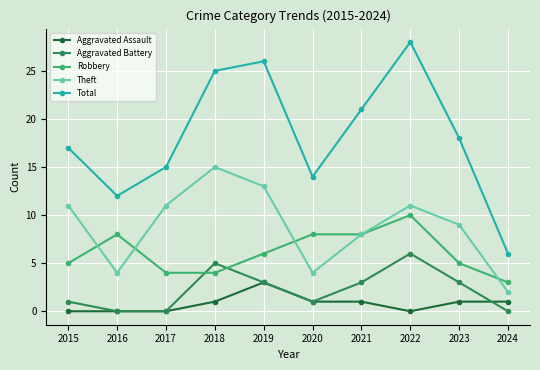

True or false: Total has a value of 25 at 2018.

True